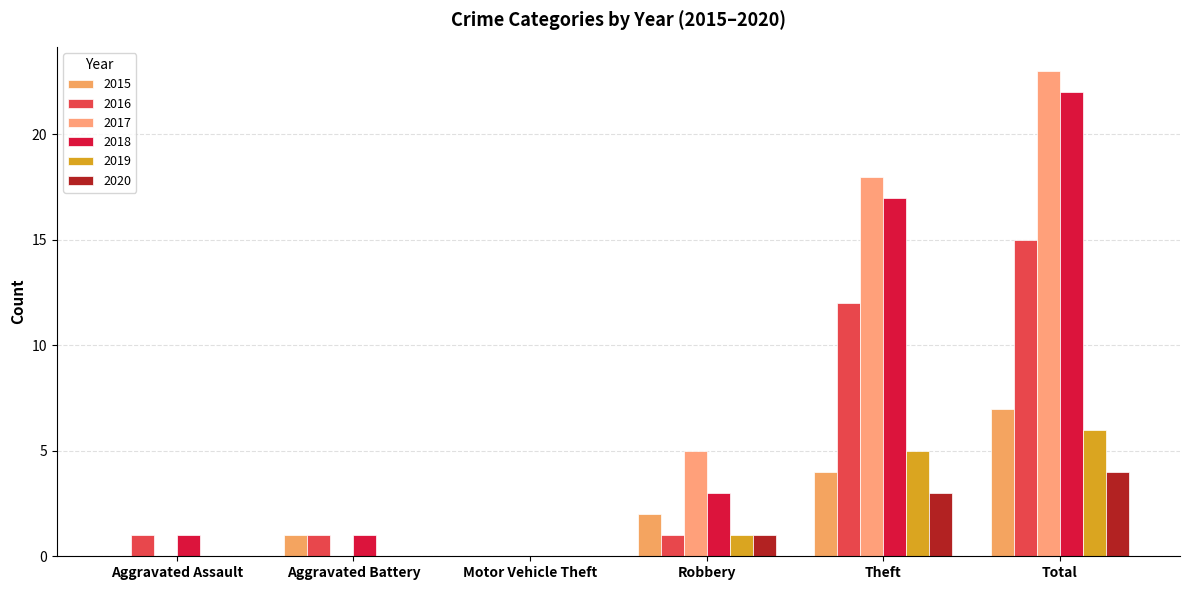

How many data points does each series have?

6